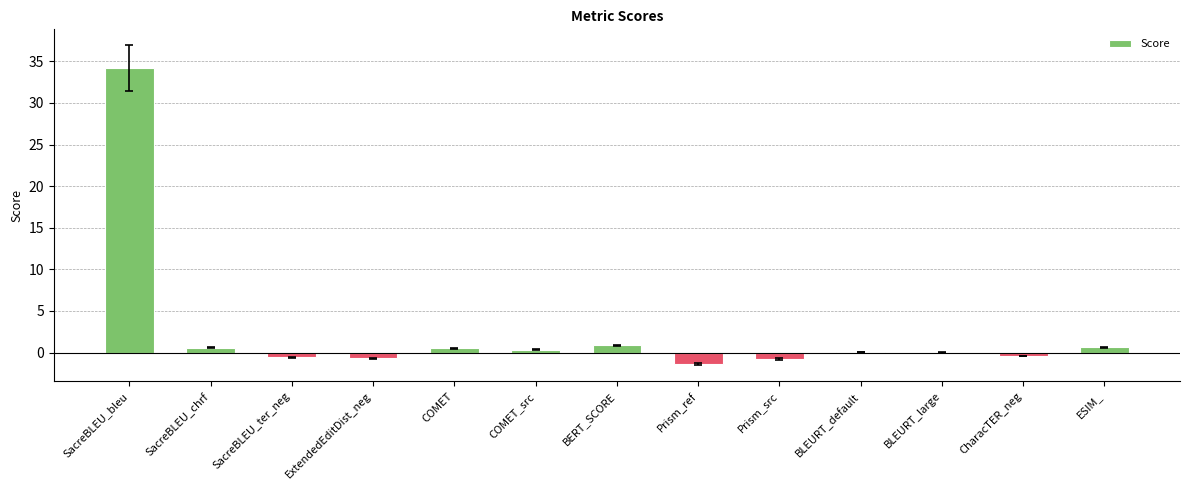

How many categories are shown in the chart?

13